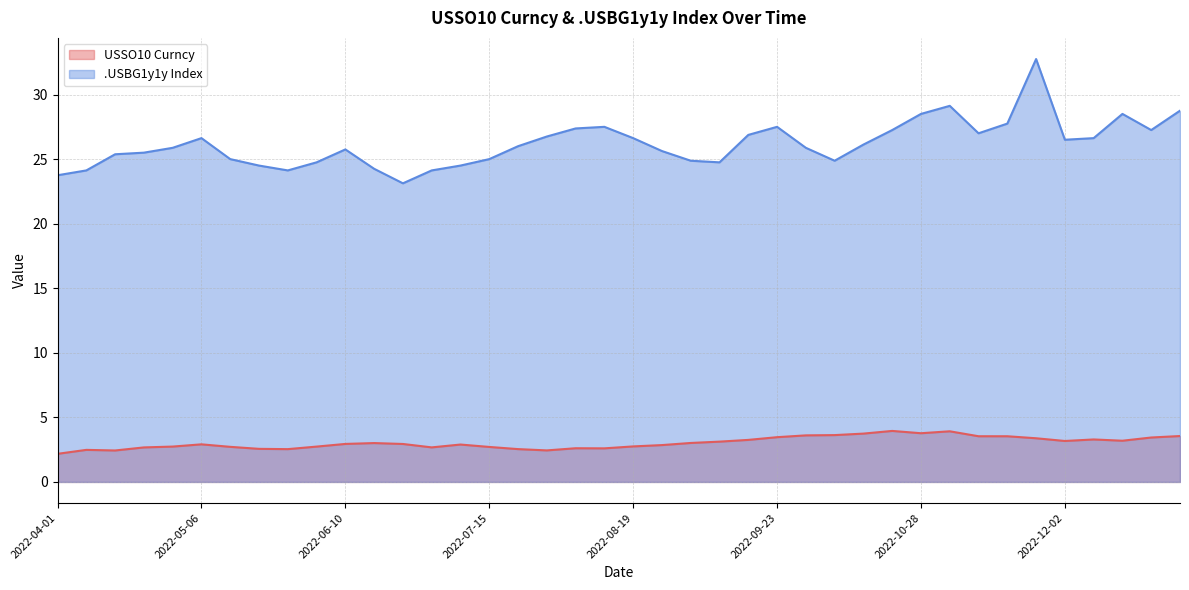

True or false: .USBG1y1y Index has a value of 9.0 at 2022-08-26.

False